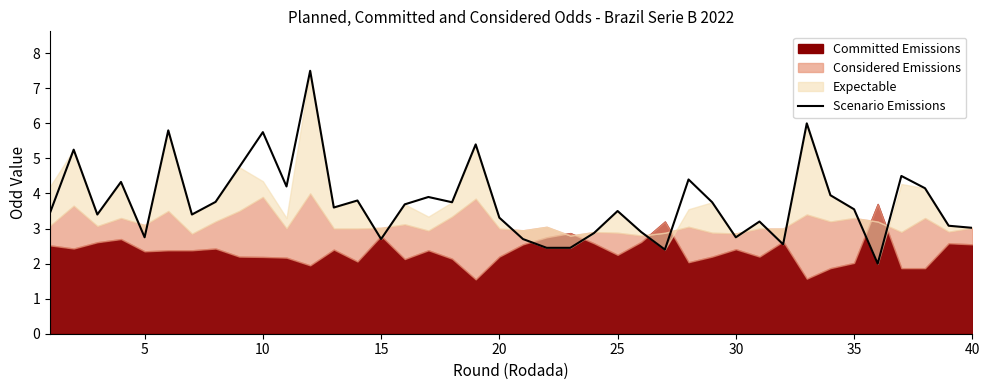

How many categories are shown in the chart?

40